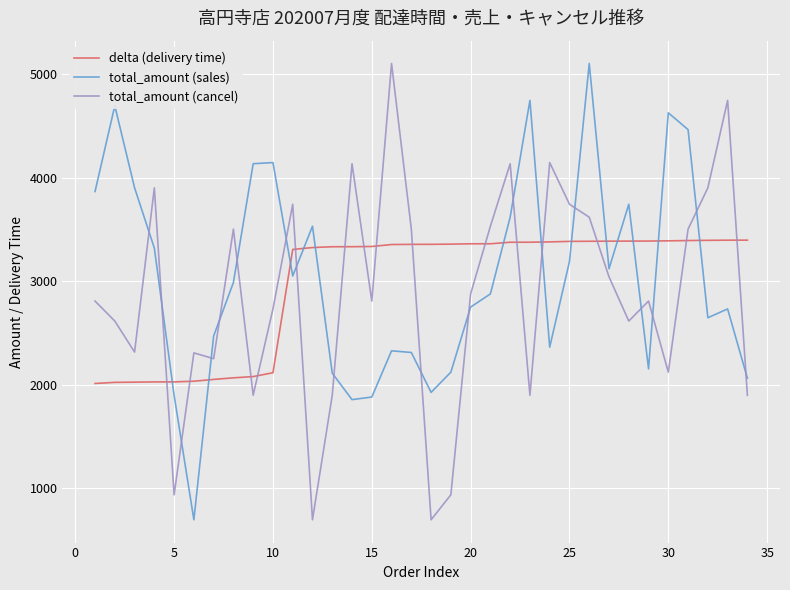

What is the difference between the maximum and minimum values in the total_amount (cancel) series?

4402.0